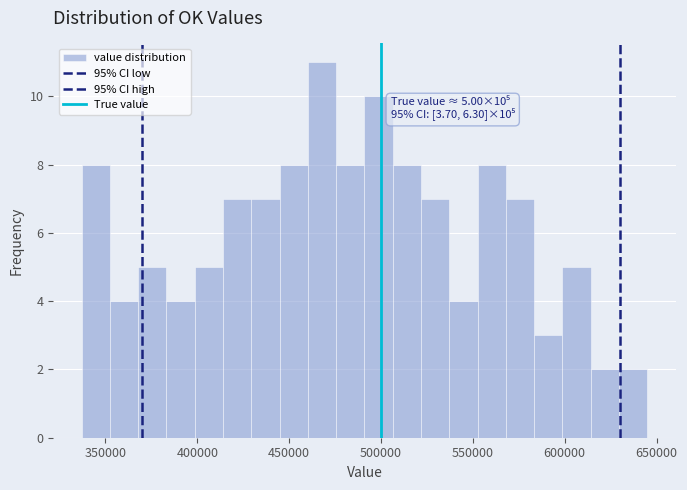

Around what value on the x-axis is the tallest bar? Give the approximate position of its centre, as read against the axis.

470000